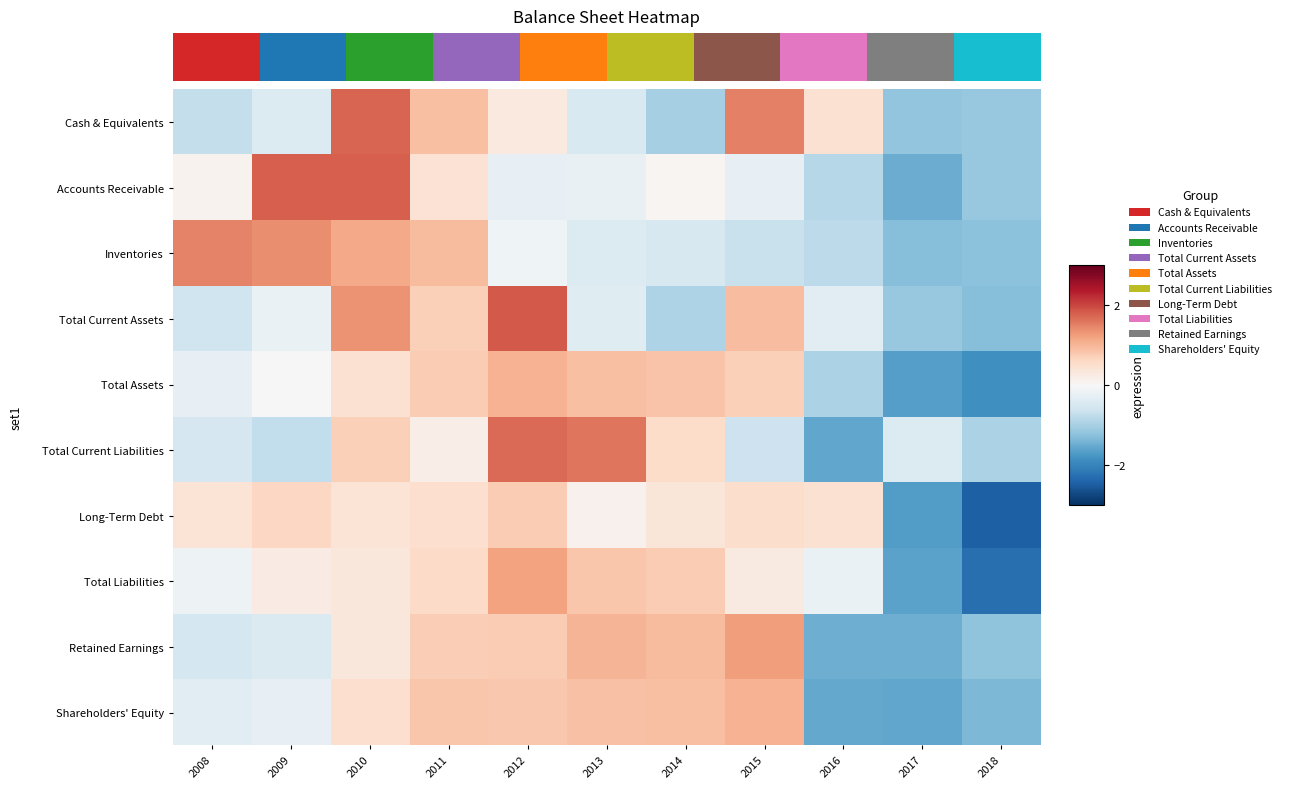

Which series changed the most between 2009 and 2017?

Accounts Receivable